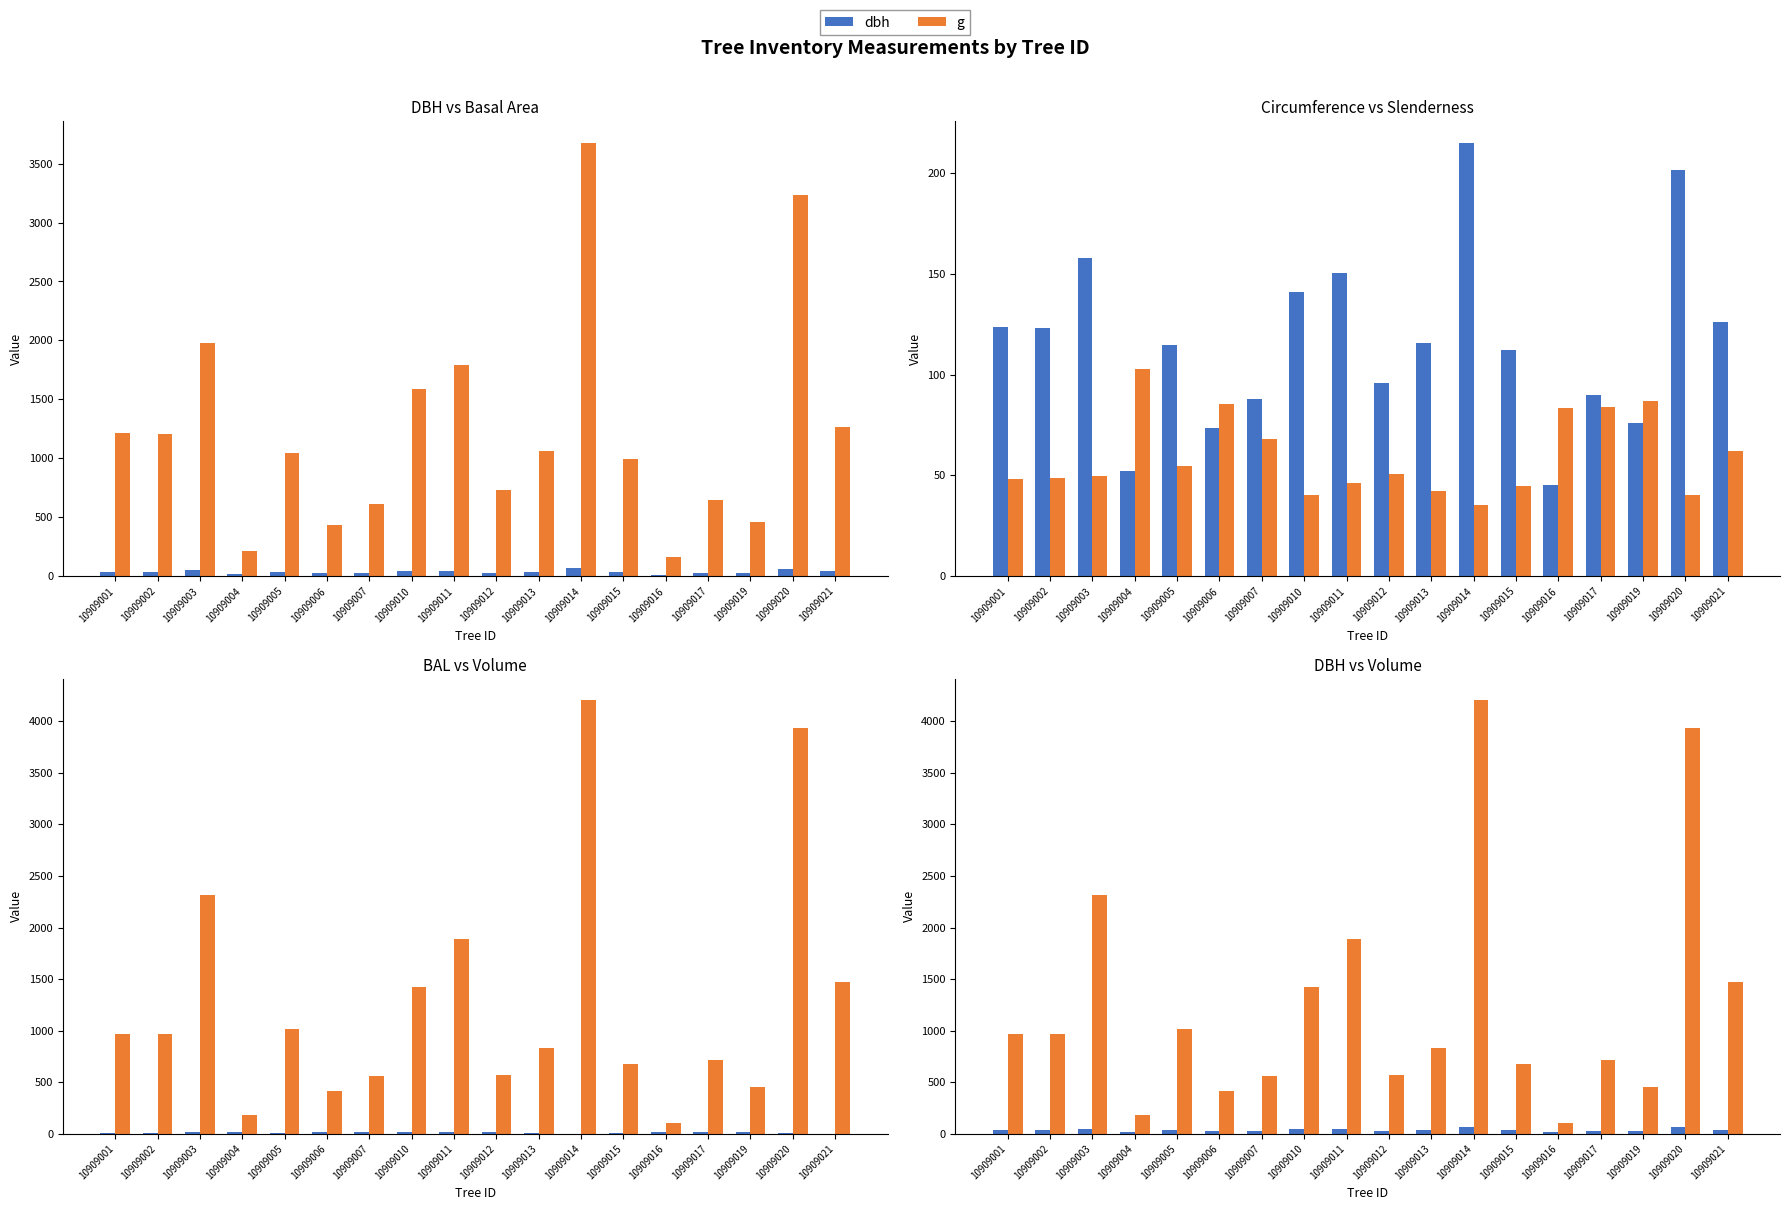

What is the average value of the g series?

1240.0